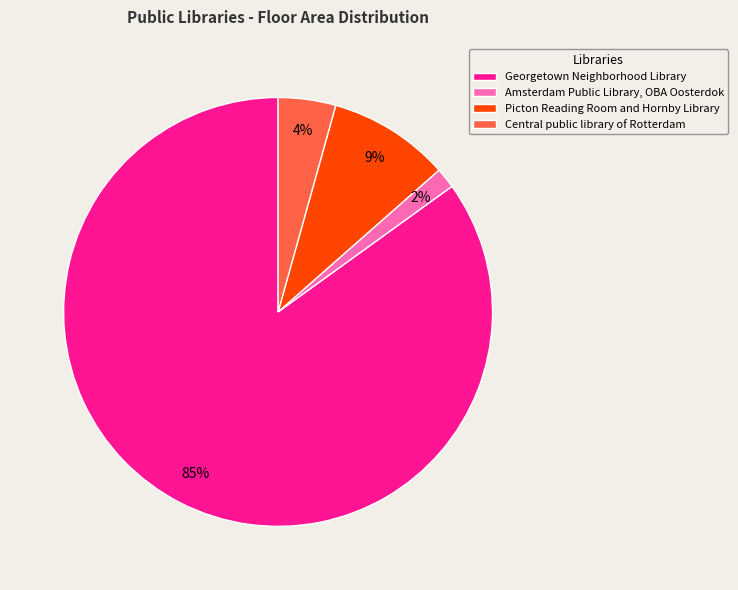

To the nearest percent, what percentage of the pie is Central public library of Rotterdam?

4%